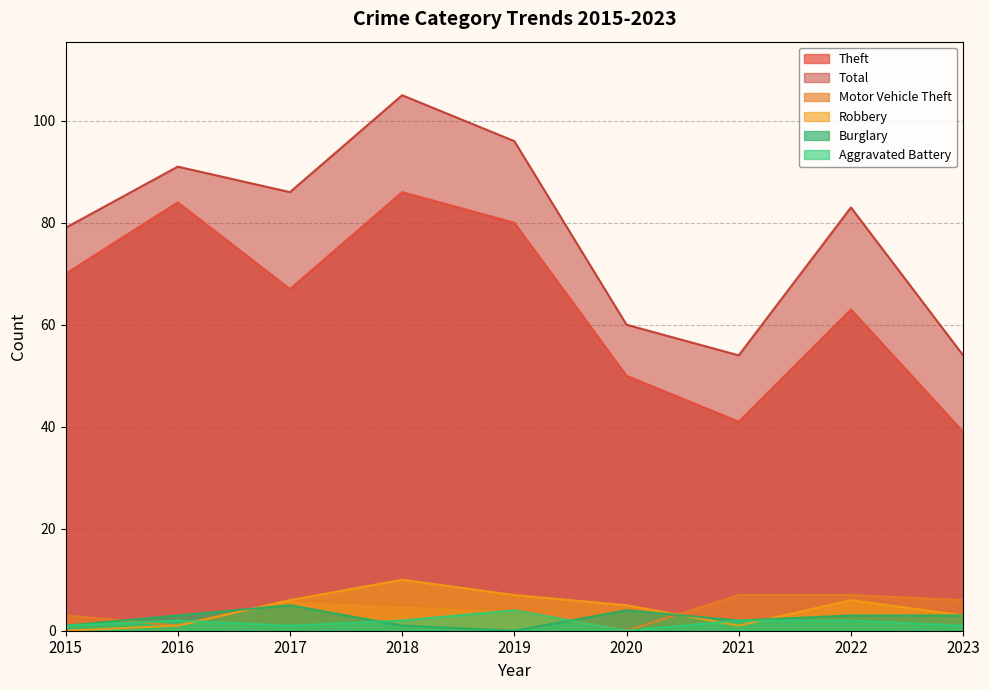

What is the sum of the Aggravated Battery values at 2017 and 2023?

2